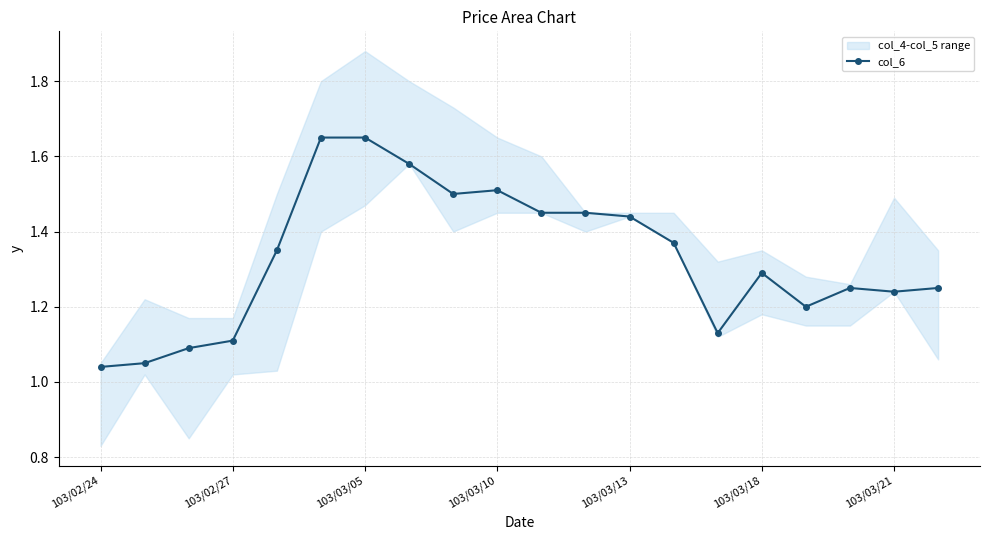

Does the chart have visible grid lines?

Yes